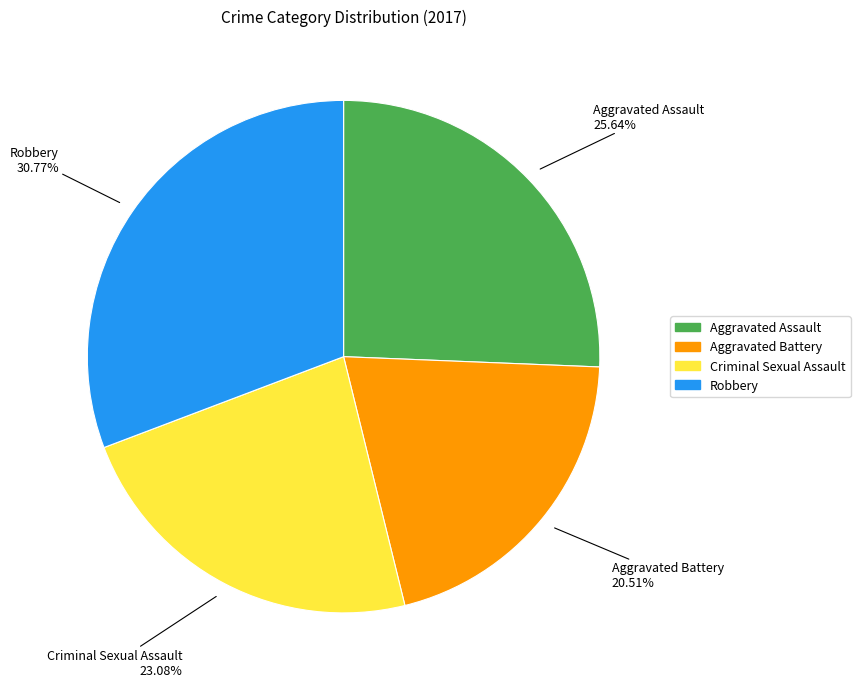

Is it true that Aggravated Assault is 26% of the pie?

True